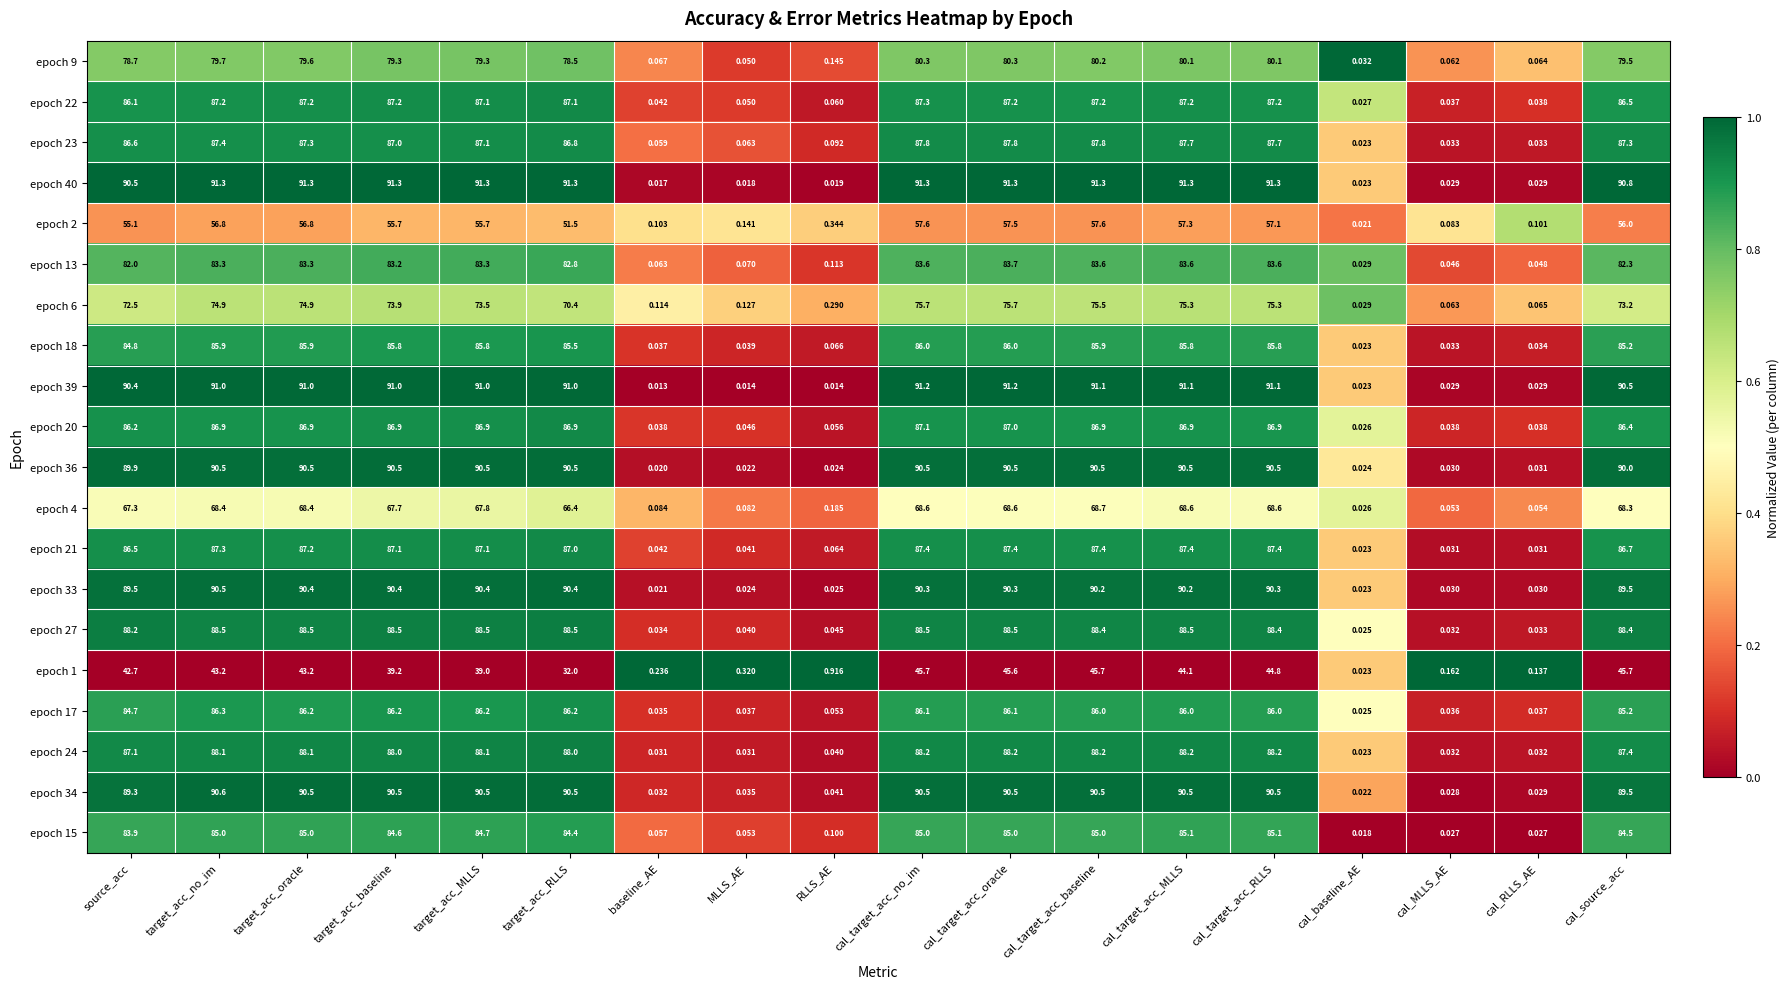

Which label corresponds to the smallest value in the chart?

baseline_AE